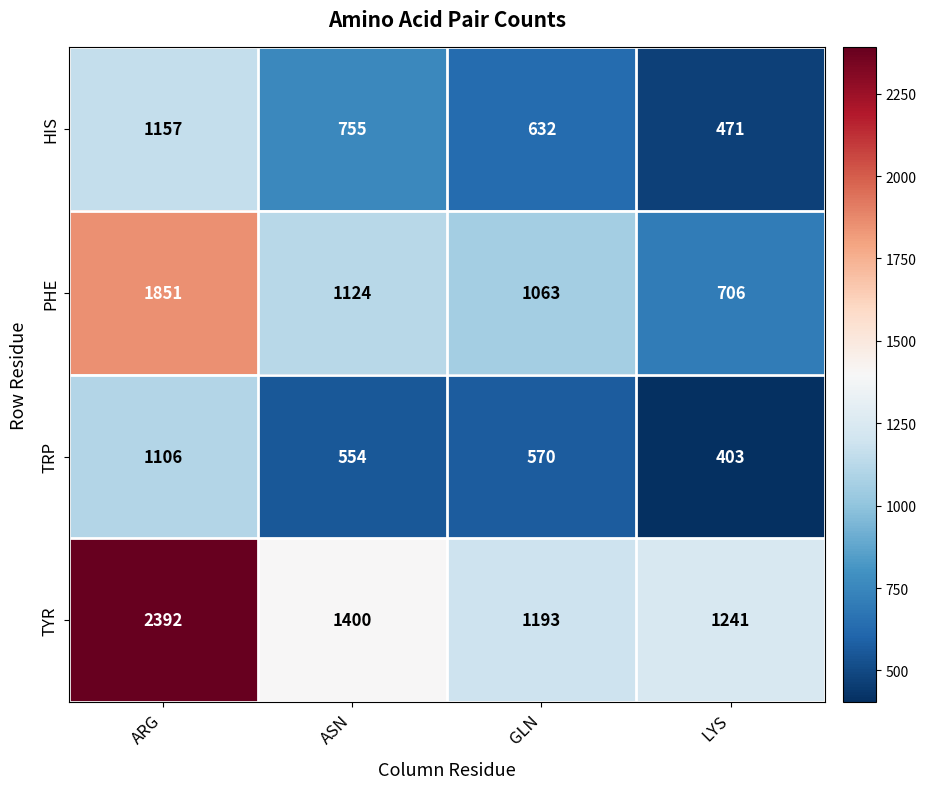

At which category is the sum across all series the highest?

ARG